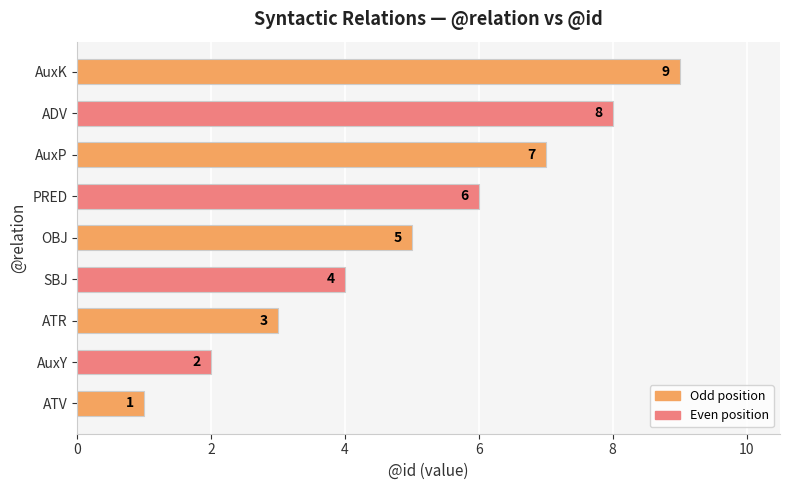

What is the smallest value displayed?

1